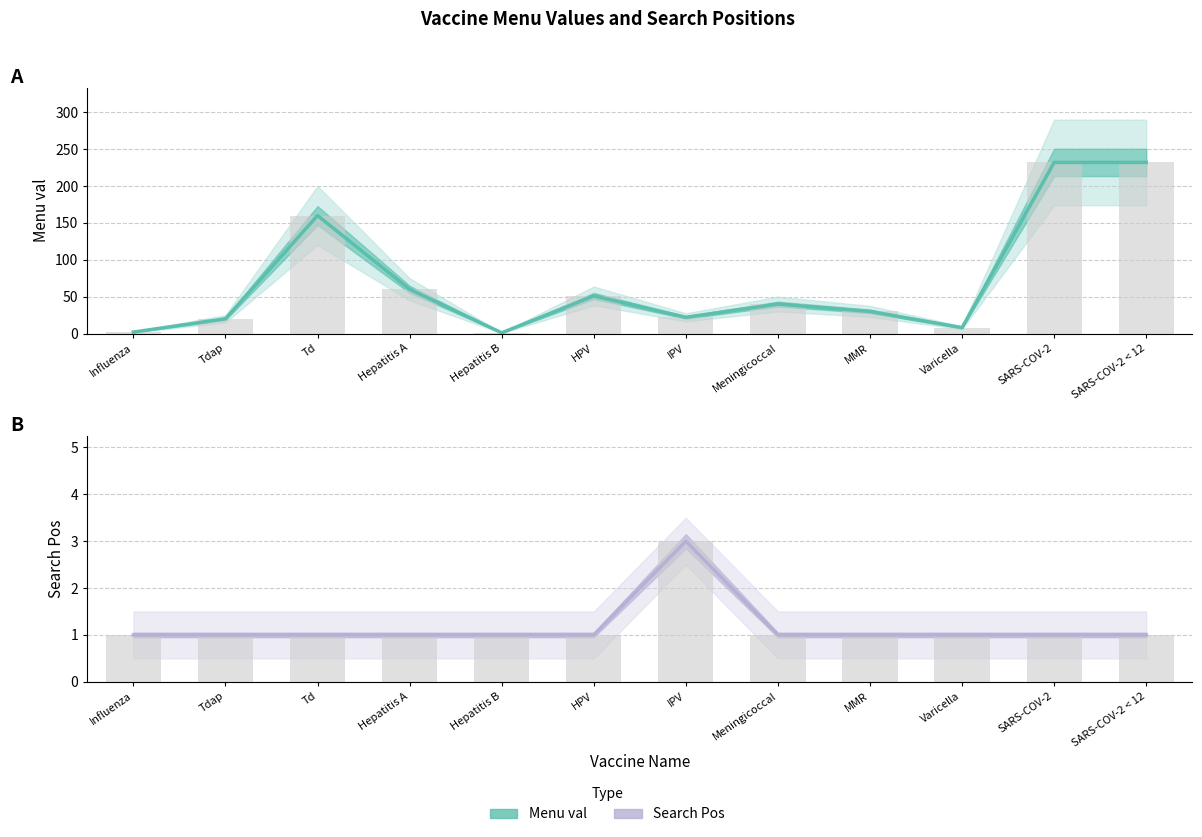

Rank the categories by Search Pos value from highest to lowest.

IPV, Influenza, Tdap, Td, Hepatitis A, Hepatitis B, HPV, Meningicoccal, MMR, Varicella, SARS-COV-2, SARS-COV-2 < 12